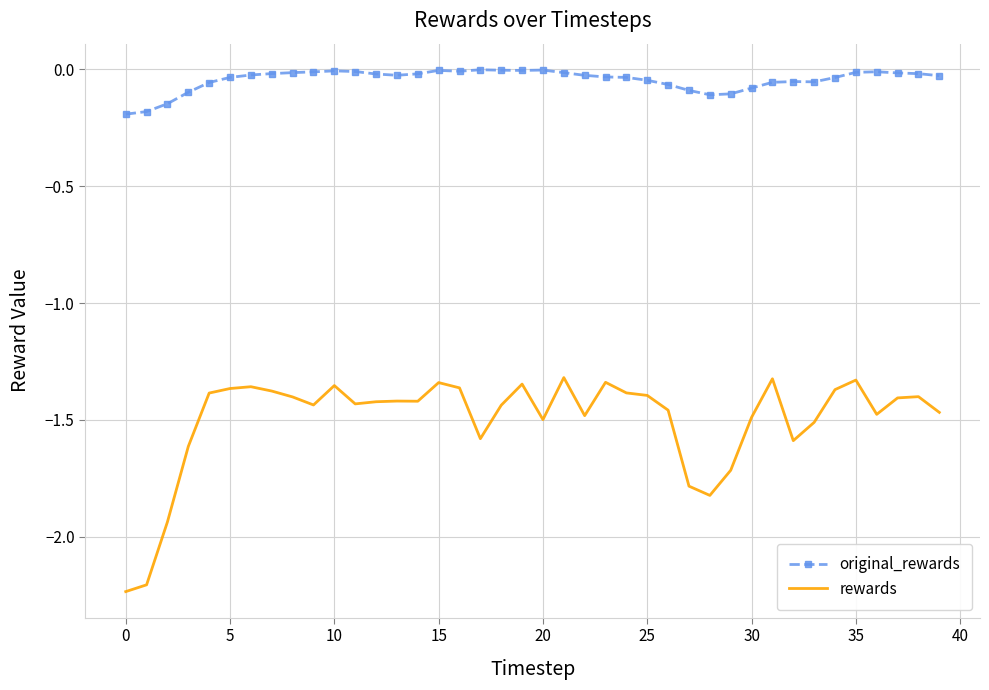

Which series has the largest range (max minus min)?

rewards